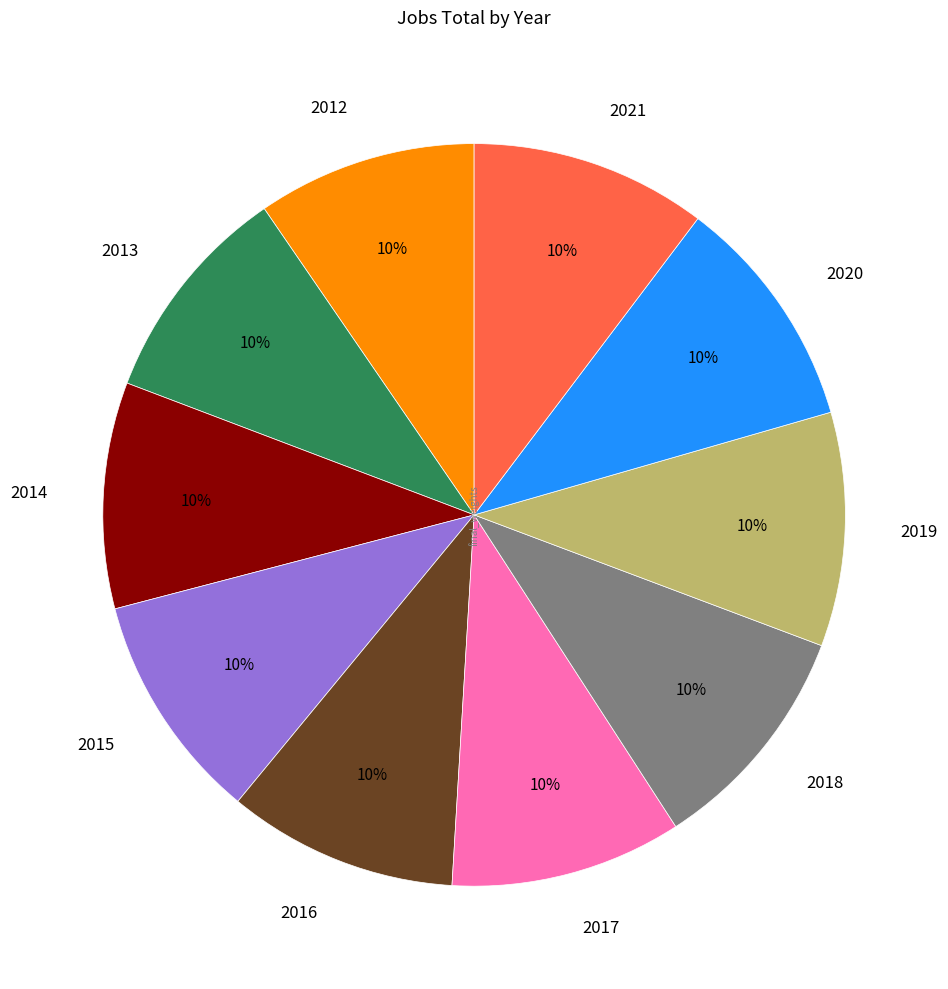

Do 2014 and 2020 together represent more than half of the pie?

No